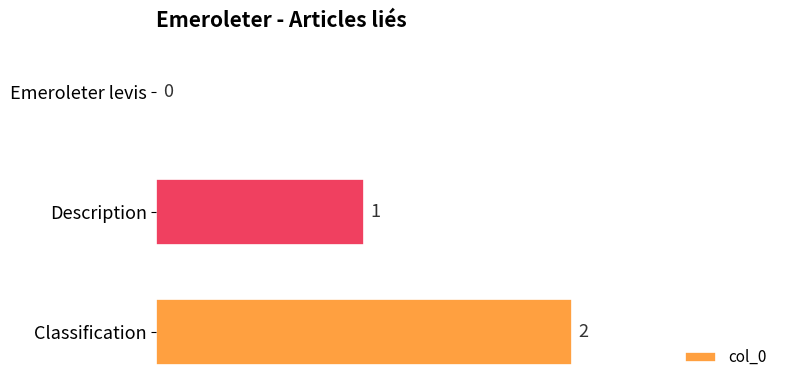

What is the sum of the values at Classification and Description?

3